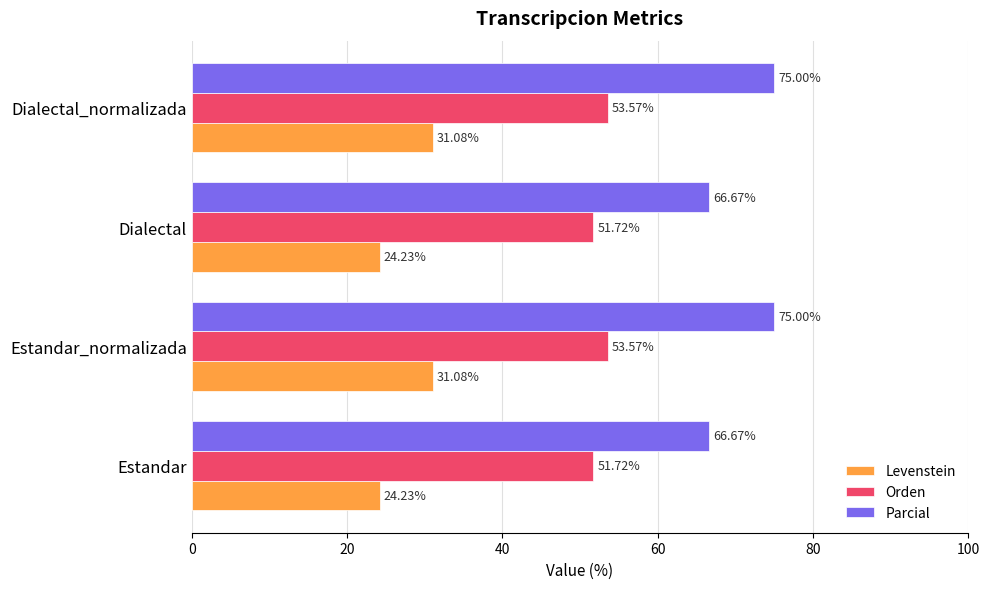

At Estandar, list the series in order from largest to smallest.

Parcial, Orden, Levenstein